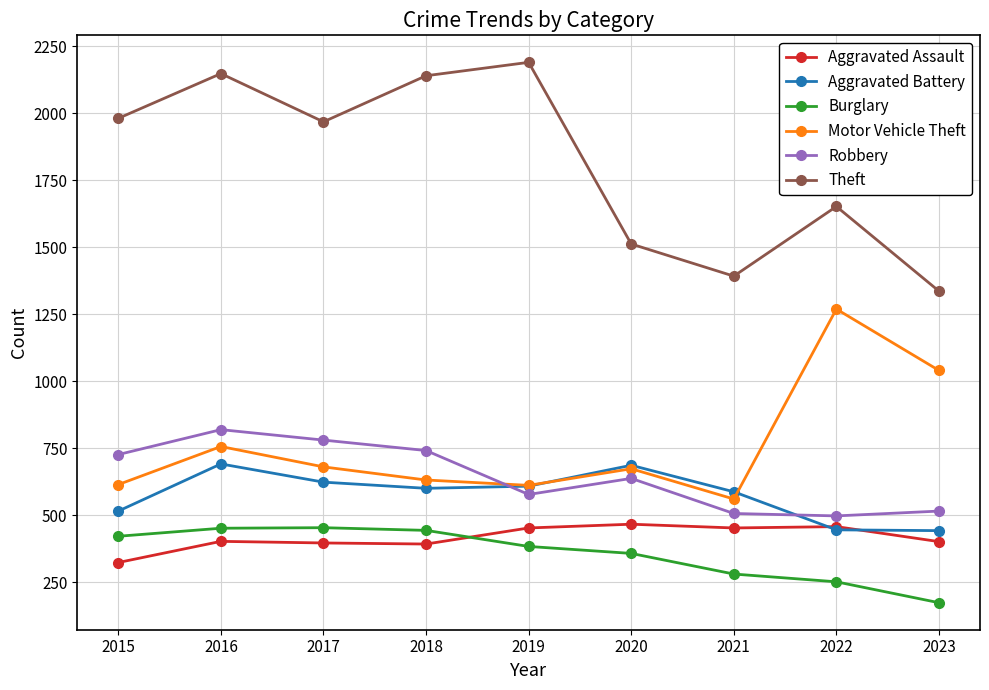

Does the chart display data point markers on the line(s)?

Yes